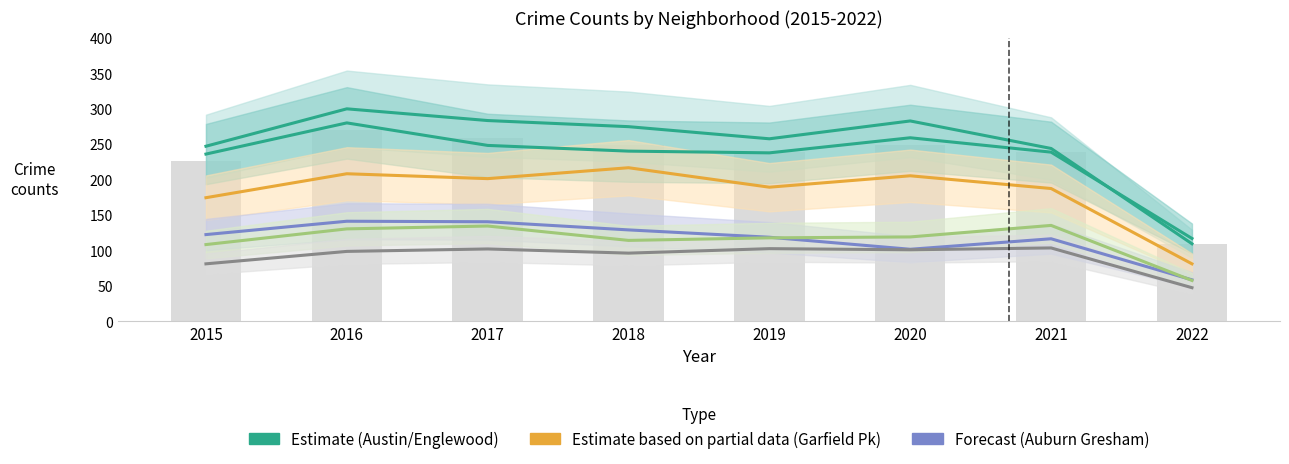

Count the number of data series in this chart.

6